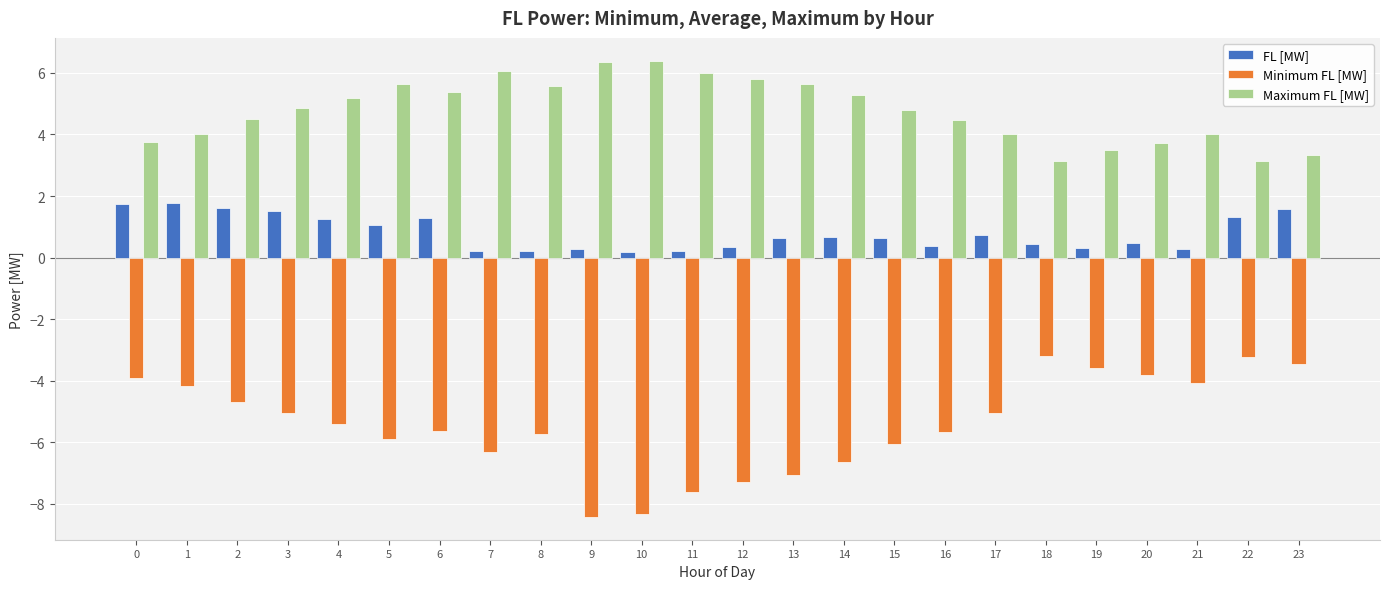

What is the greatest value displayed?

6.4